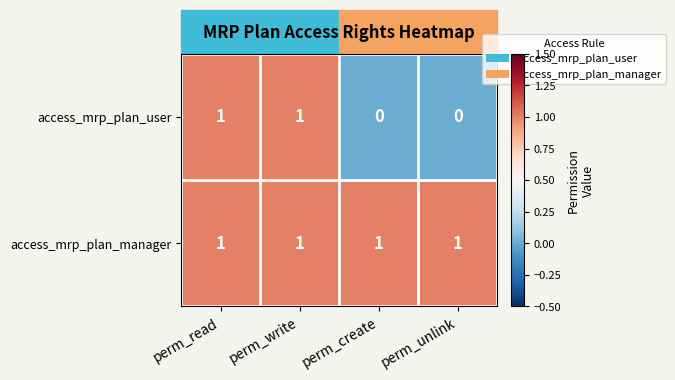

How many access_mrp_plan_user values are between 0 and 1?

4